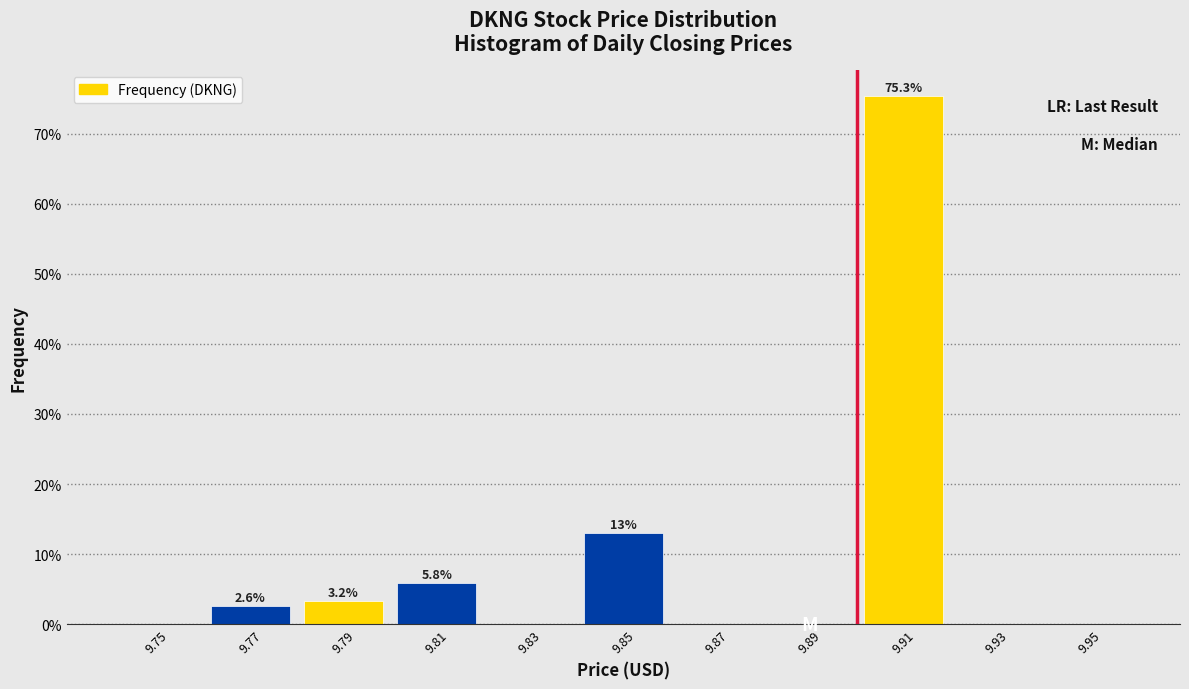

Which range on the x-axis has the tallest bar?

9.90 to 9.92